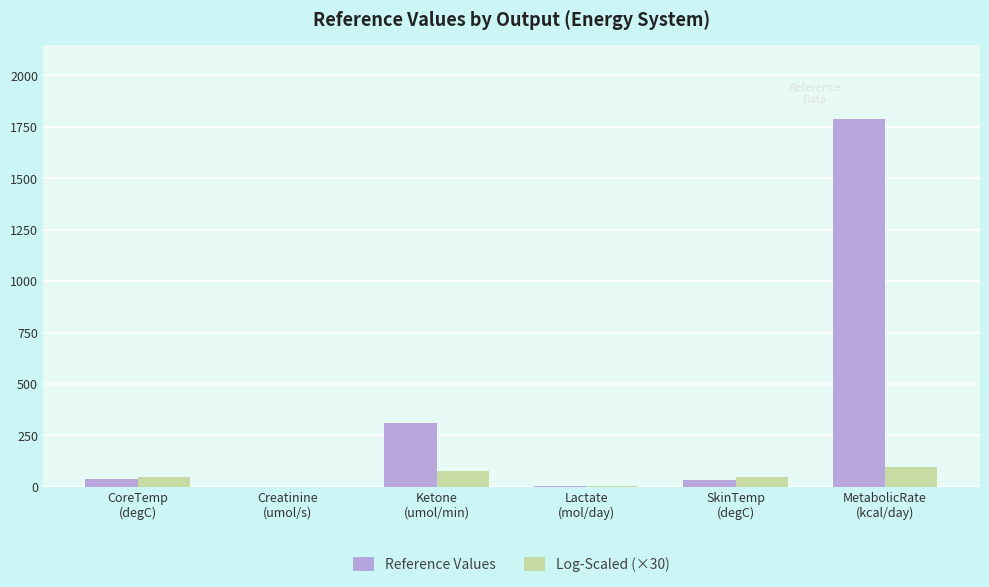

Which series has the largest range (max minus min)?

Reference Values